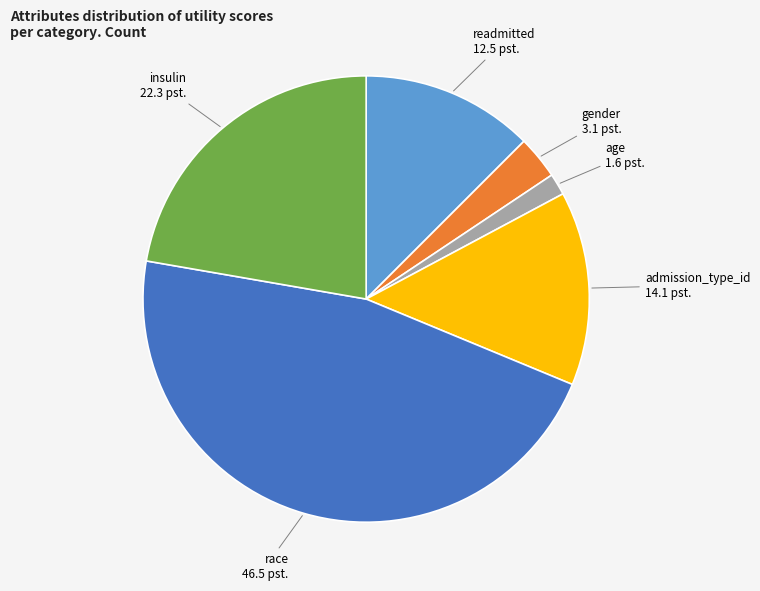

Does any single category account for the majority?

No